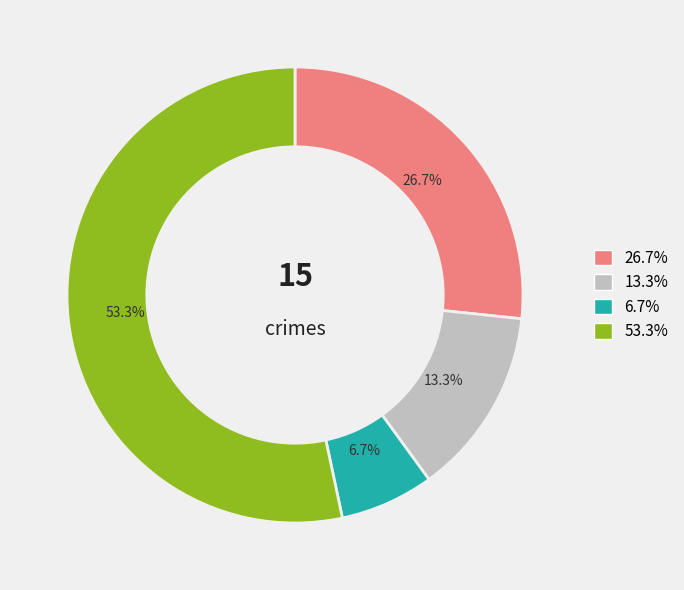

Does any single category account for the majority?

Yes